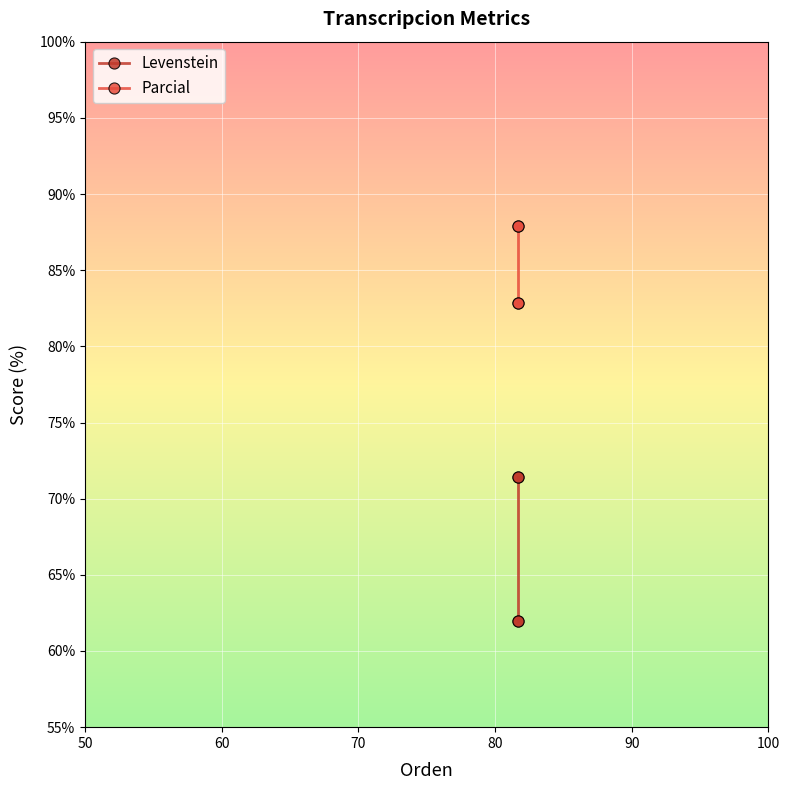

True or false: Levenstein has a value of 46.8 at 80.

False